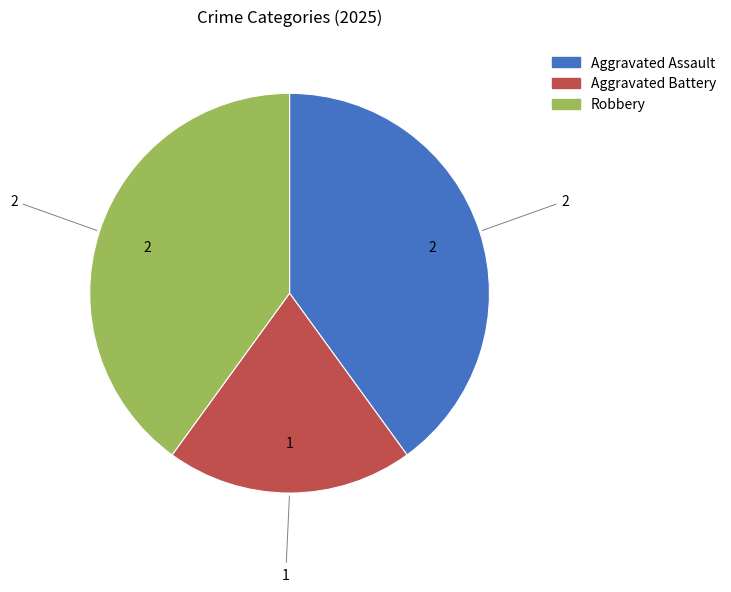

Approximately how many times larger is the value at Aggravated Assault compared to Aggravated Battery?

2.0